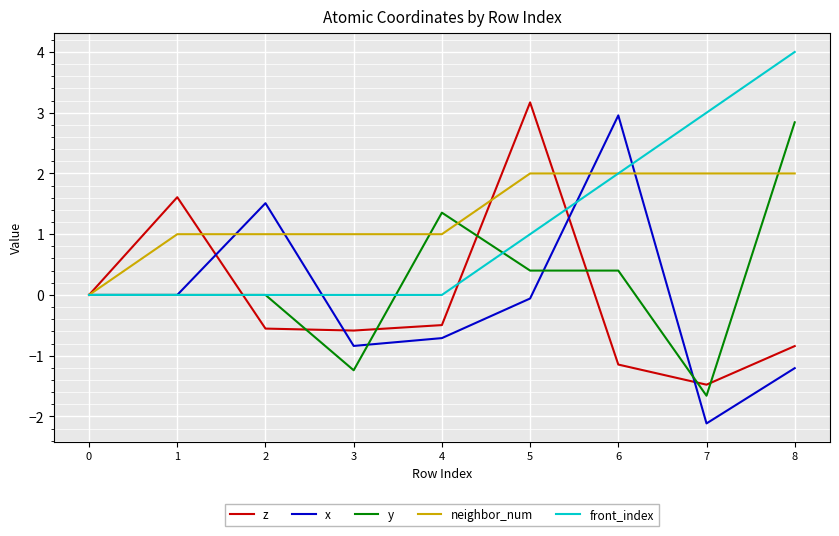

Read the x value at 6.

3.0